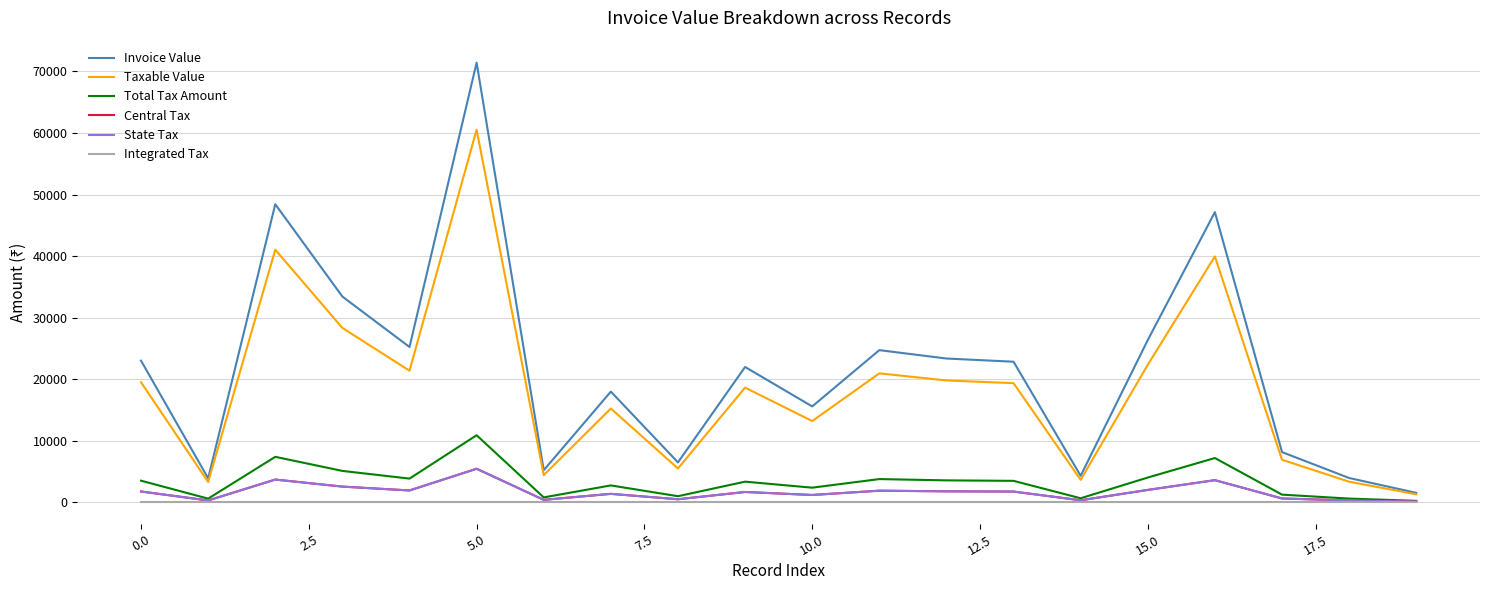

What is the maximum value for Total Tax Amount?

10896